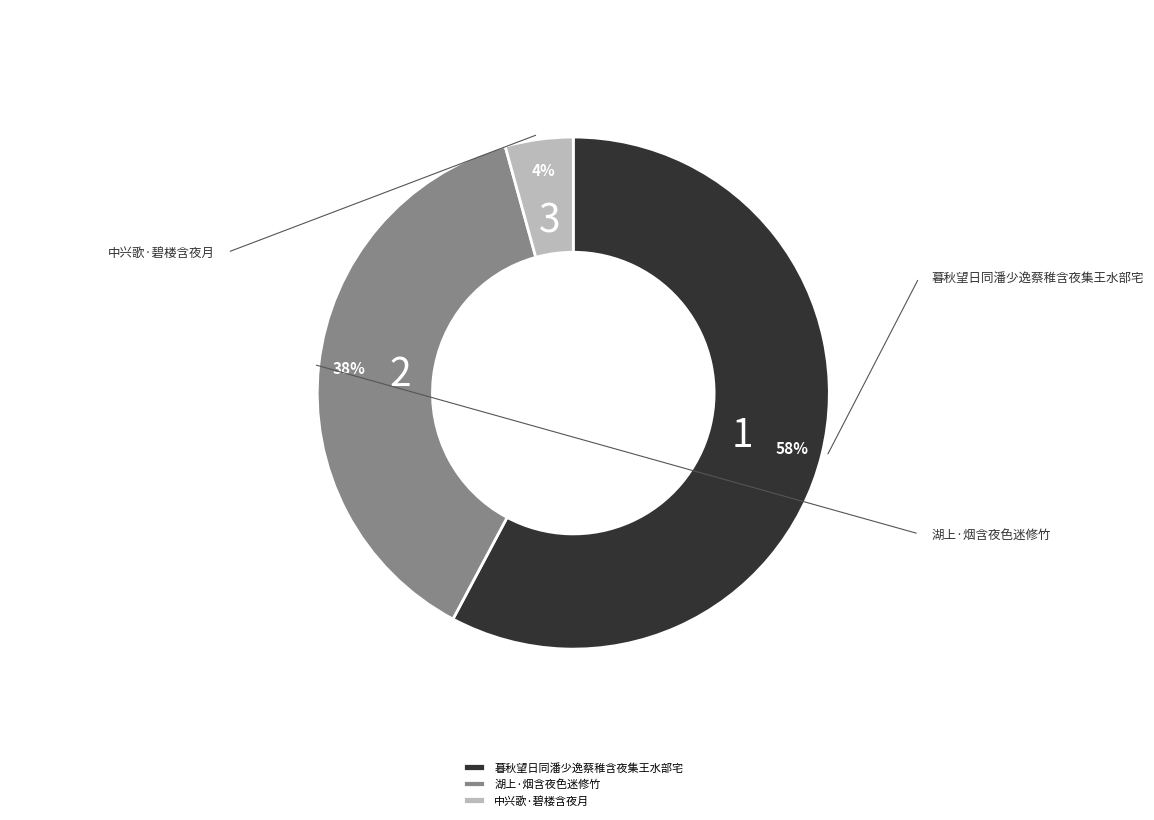

Does 中兴歌·碧楼含夜月 account for over 50% of the chart?

No